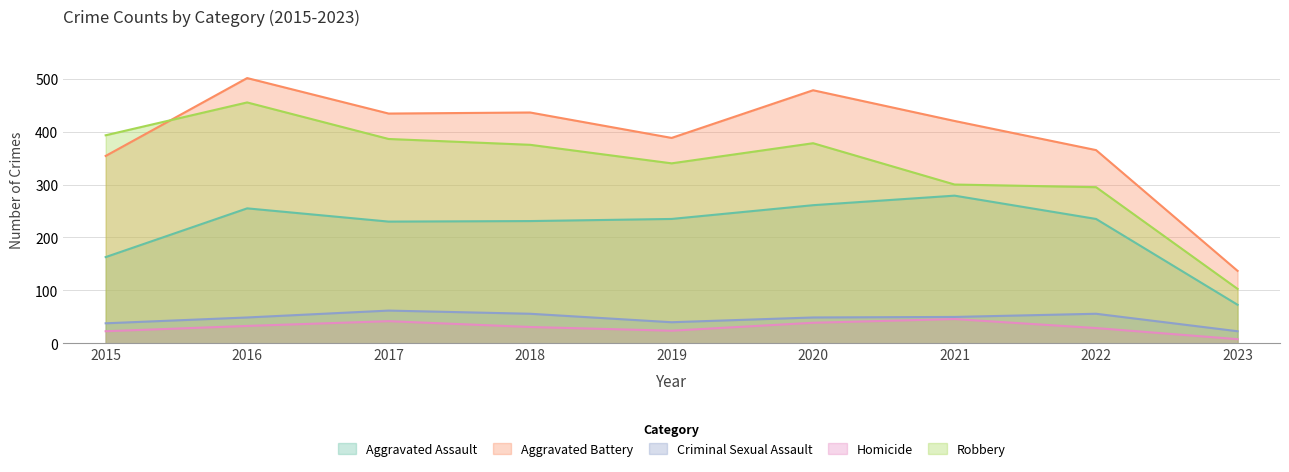

Which series has the largest range (max minus min)?

Aggravated Battery